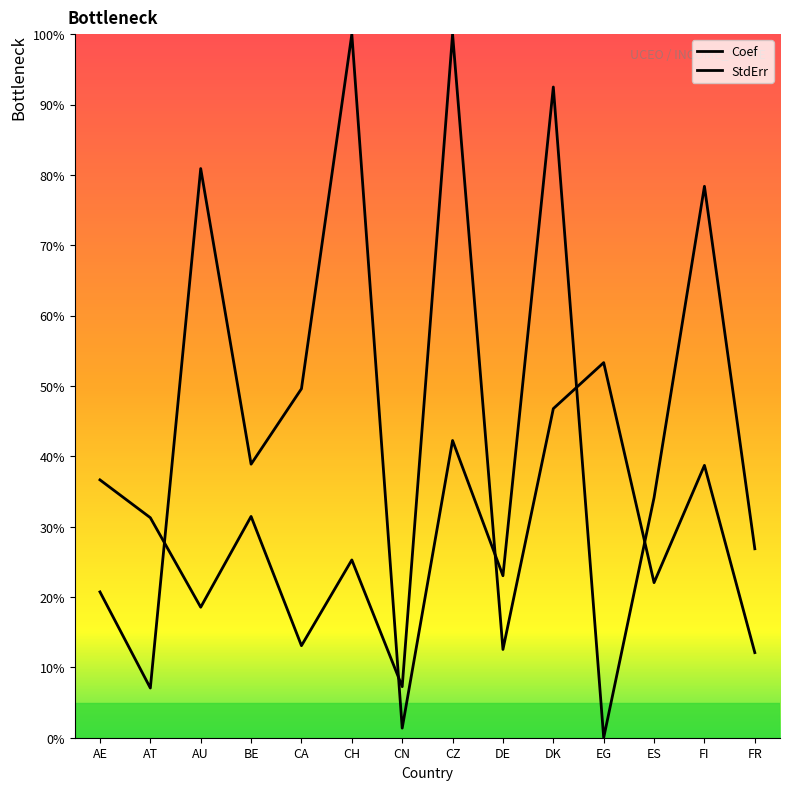

Which category has the highest value in the Coef series?

CH